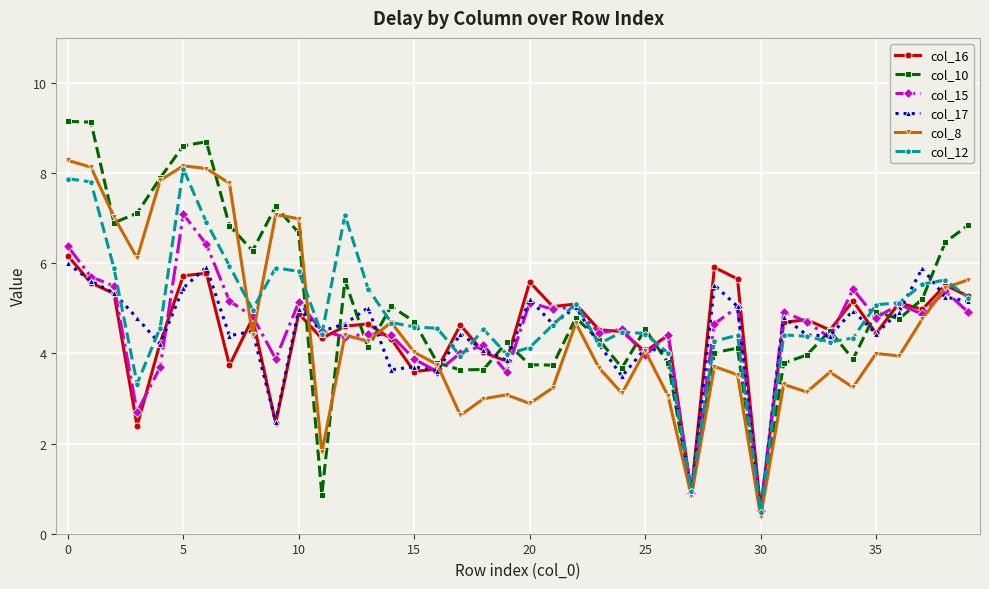

Which series has the widest spread of values?

col_10